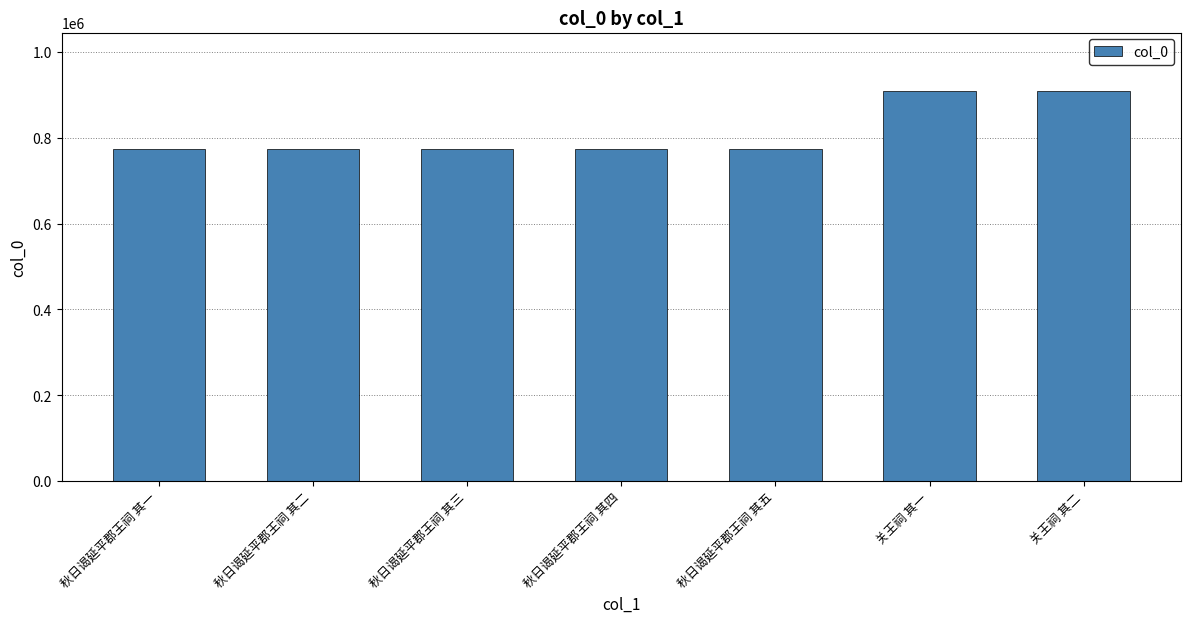

What is the label of the 7th bar from the right?

秋日谒延平郡王祠 其一